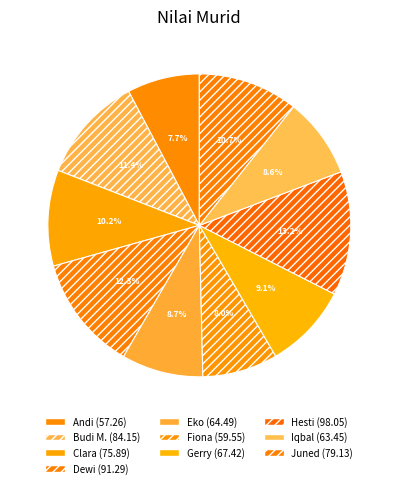

What percentage is the Andi slice, to the nearest percent?

8%